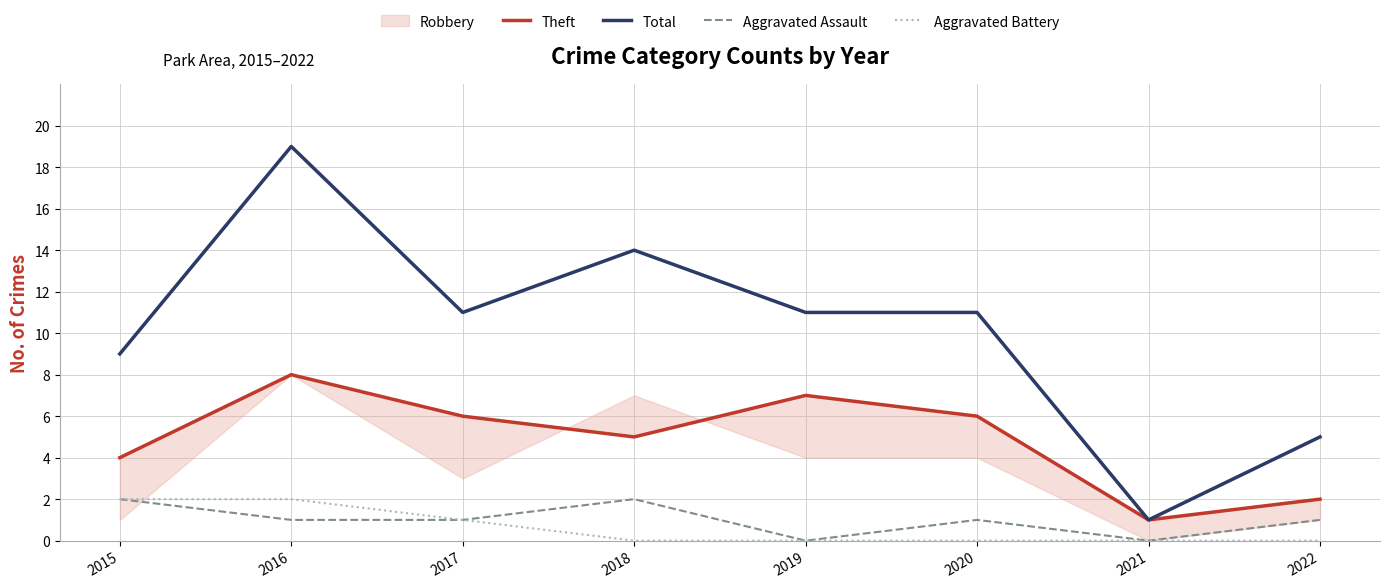

Where is Theft nearest to the value 4?

2015